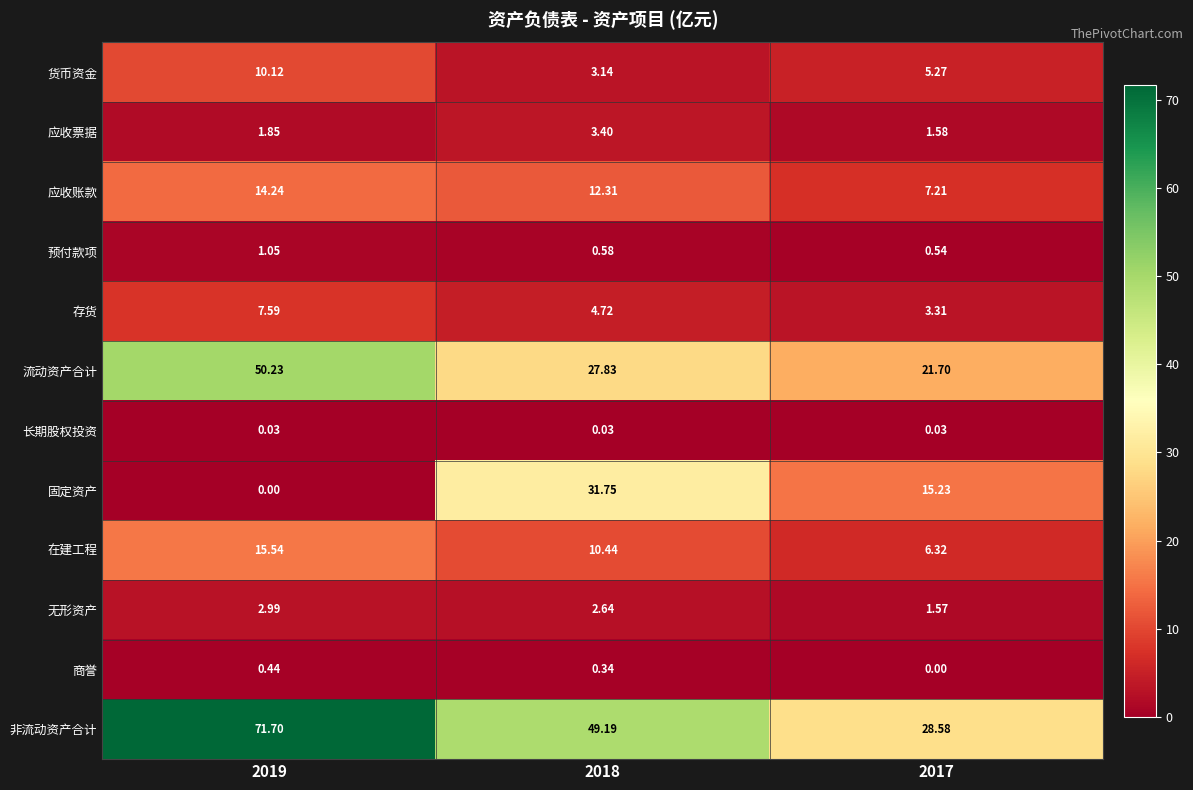

What is the maximum value shown in the chart?

71.7